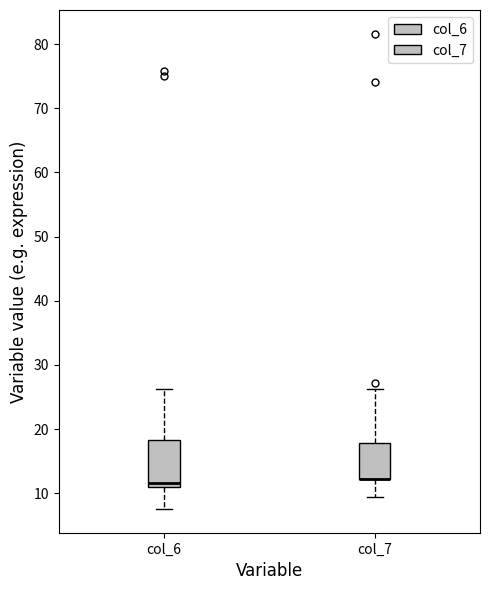

Comparing the boxes themselves (not the whiskers), which one is the tallest?

col_6